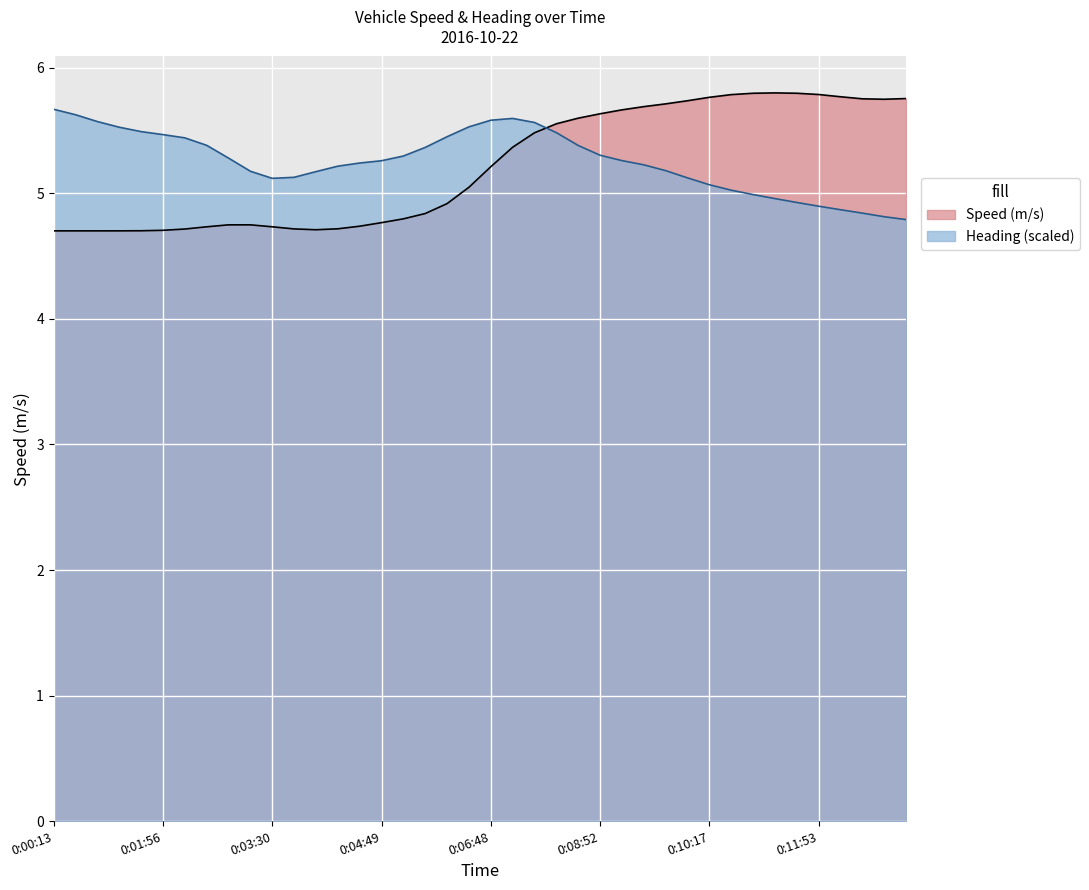

Does the chart display data point markers on the line(s)?

No